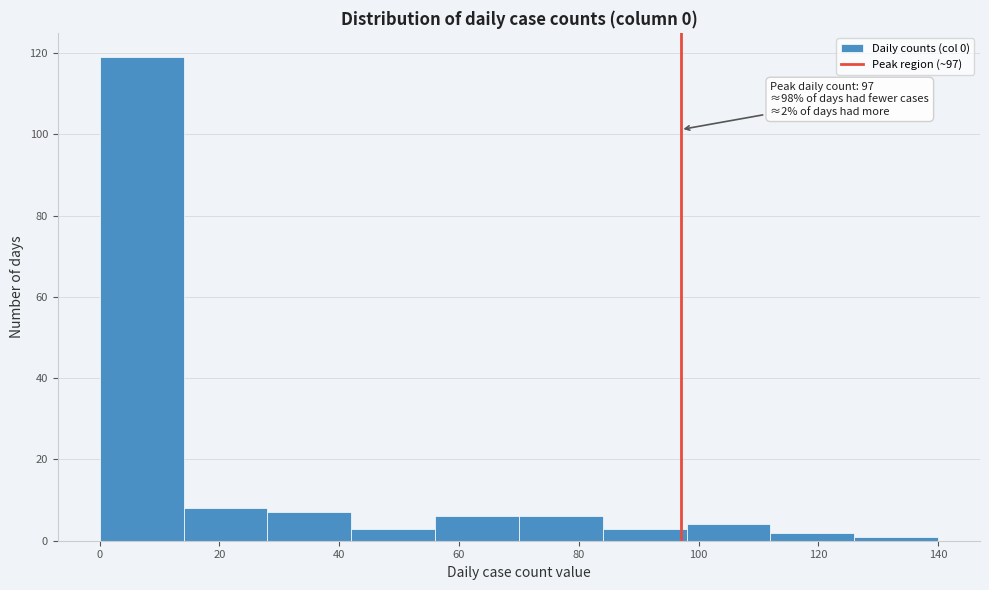

Which range on the x-axis has the tallest bar?

0 to 14